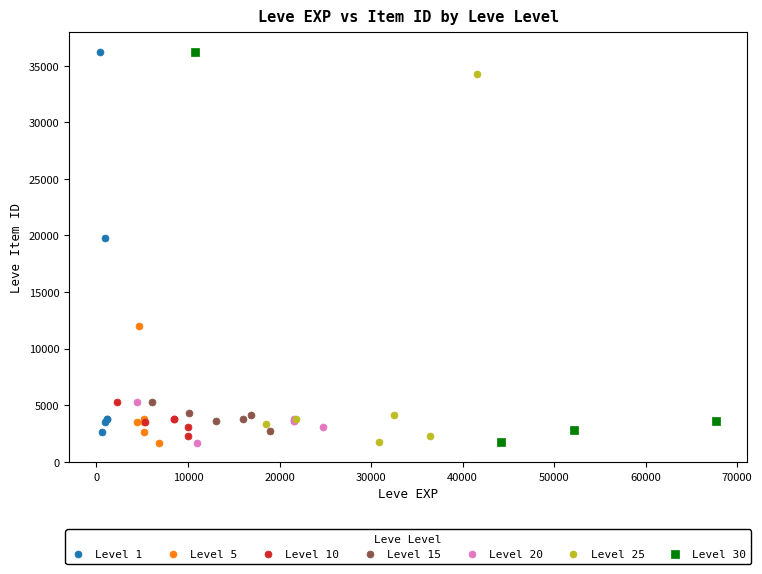

What are all the series names shown in the legend?

Level 1, Level 5, Level 10, Level 15, Level 20, Level 25, Level 30